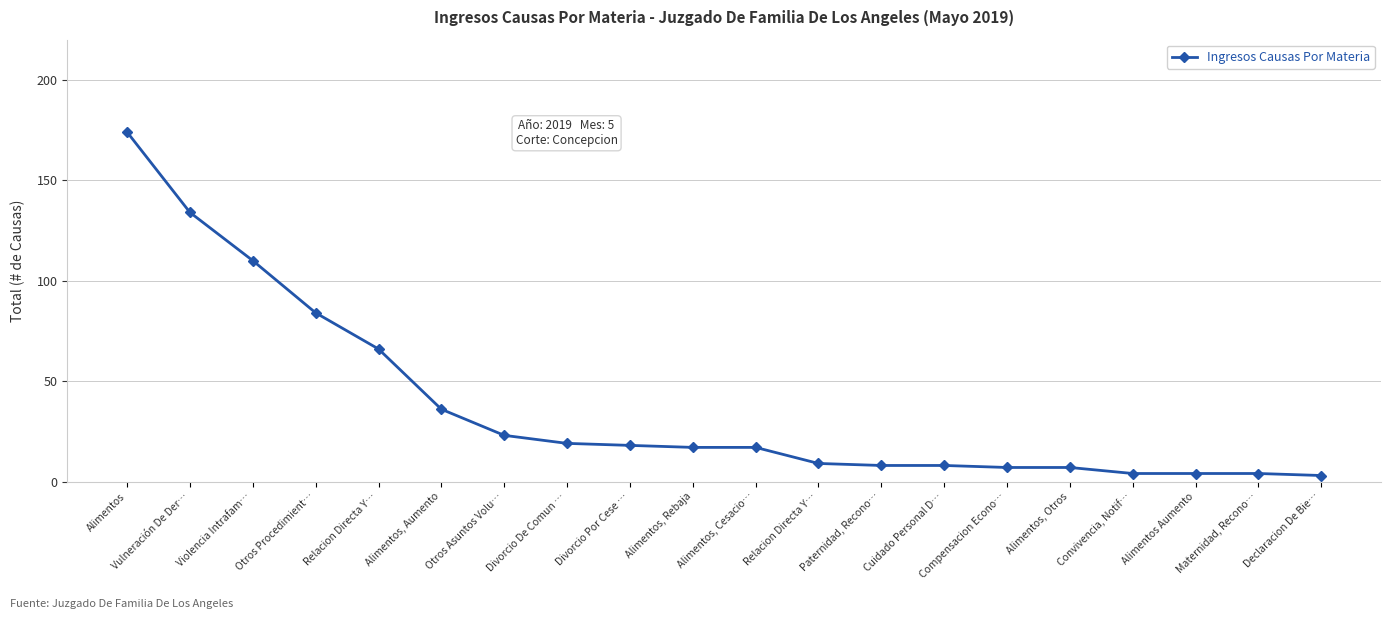

What is the label of the 13th point from the right?

Divorcio De Comun …